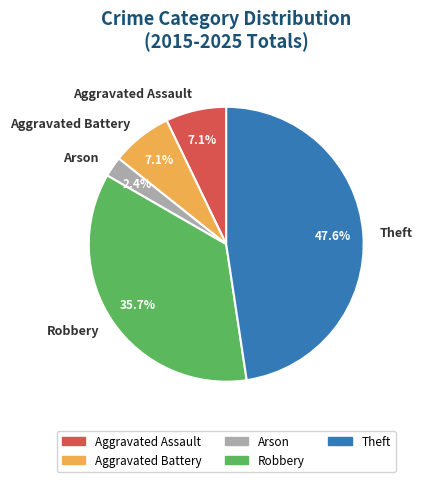

What percentage is the Aggravated Assault slice, to the nearest percent?

7%